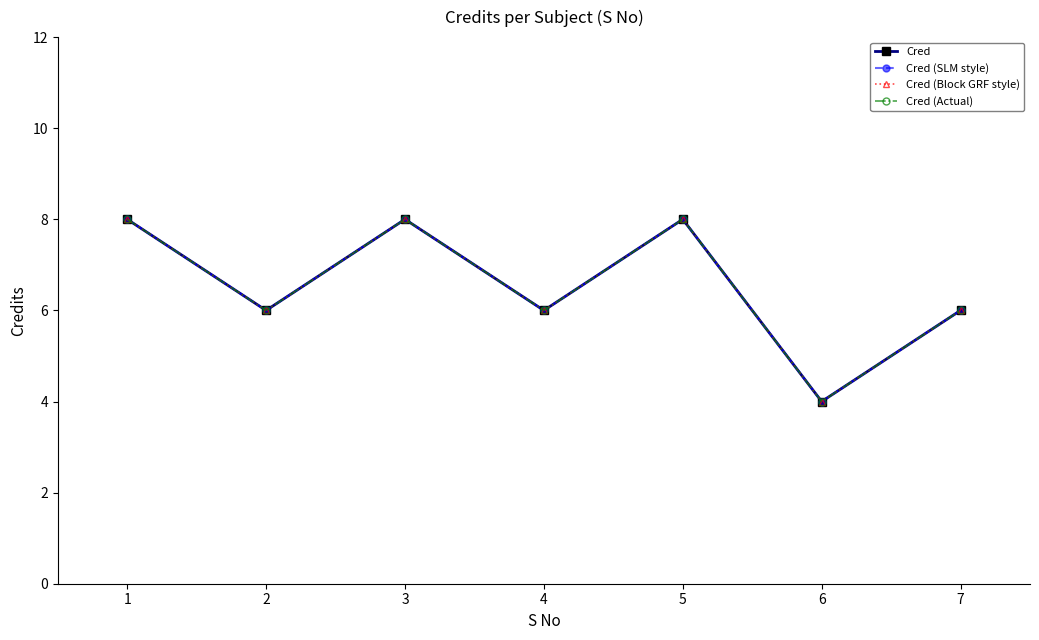

Is it true that Cred (SLM style) equals 8 at 2?

False